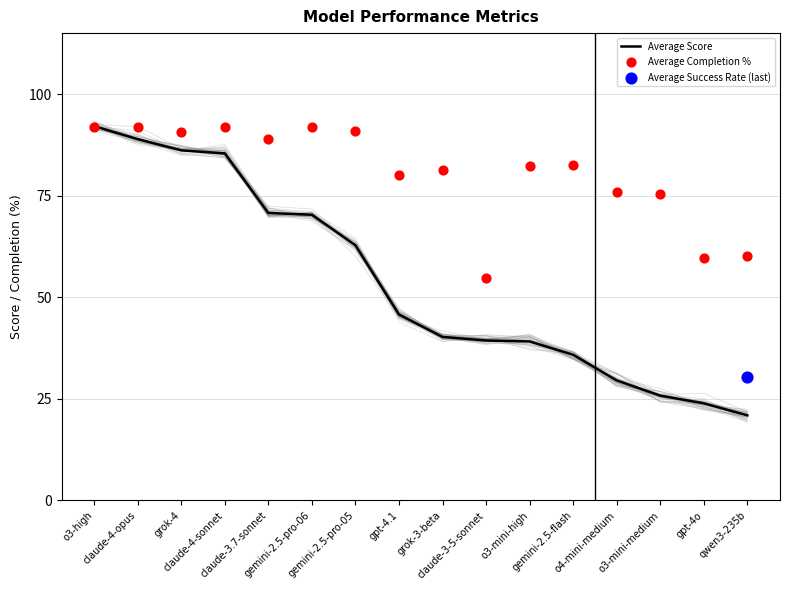

Which series reaches the minimum Y coordinate?

Average Score